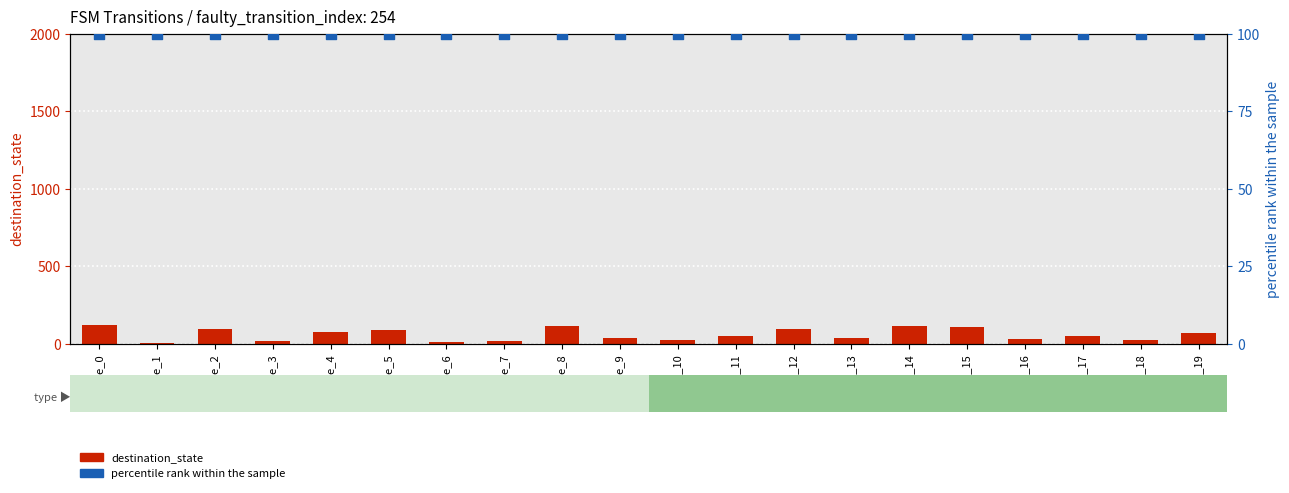

What is the total value across all series at state_5?

189